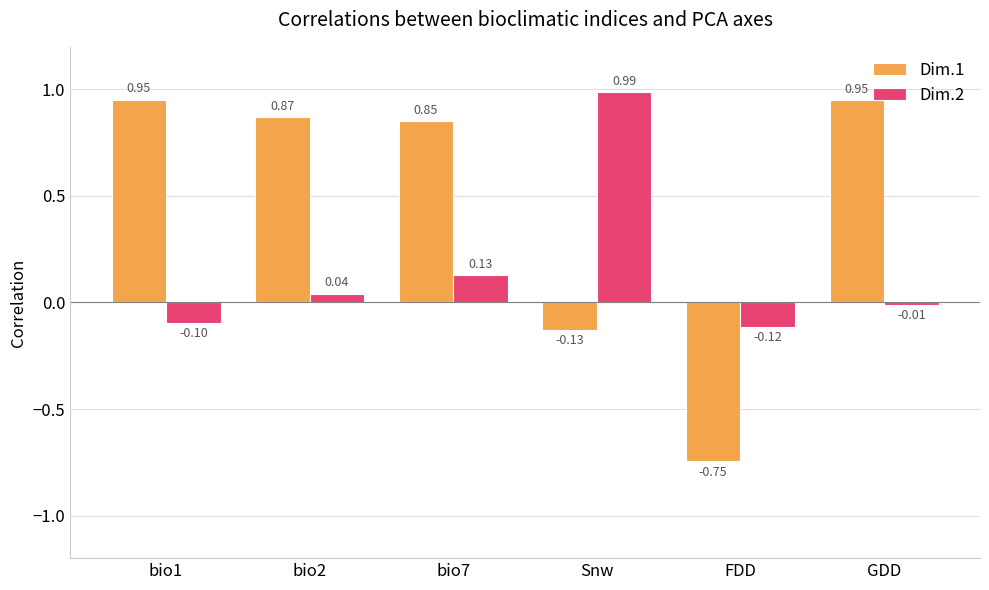

Which series has the widest spread of values?

Dim.1